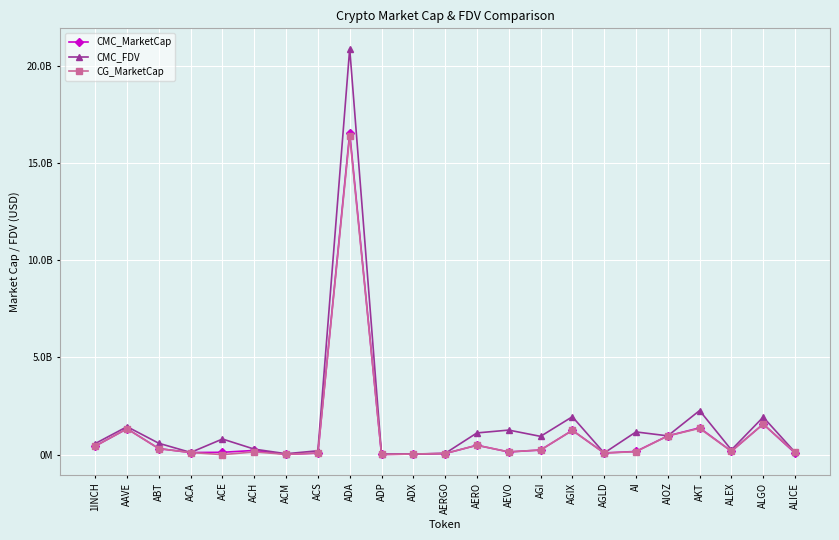

The CG_MarketCap series shows 14454624.0 at ACM. True or false?

True